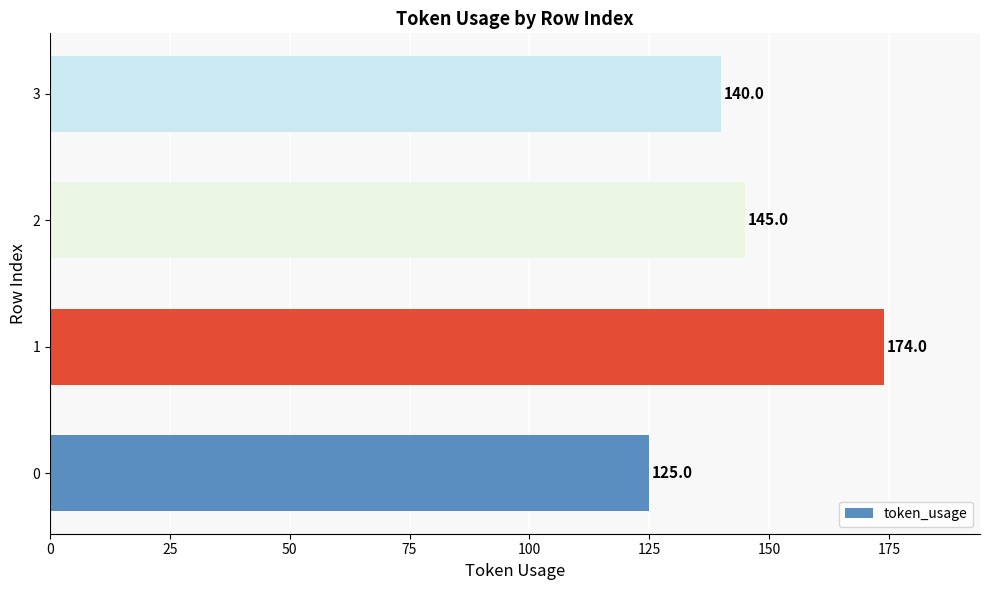

How many bars are there in total?

4